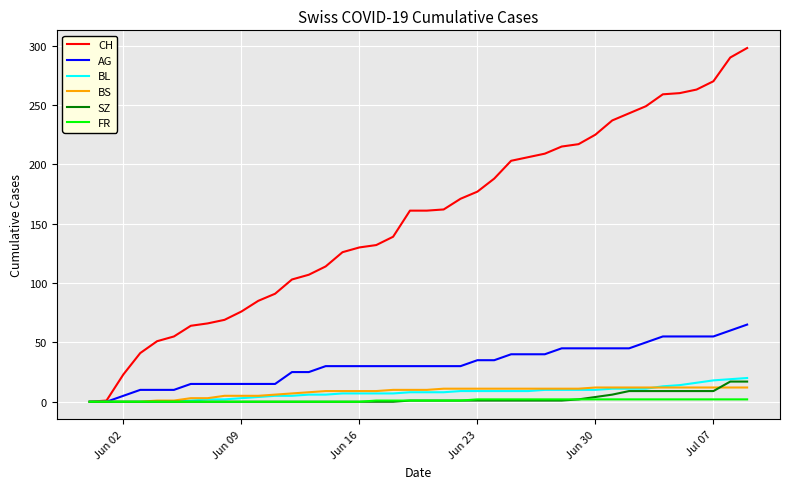

Which series has the widest spread of values?

CH